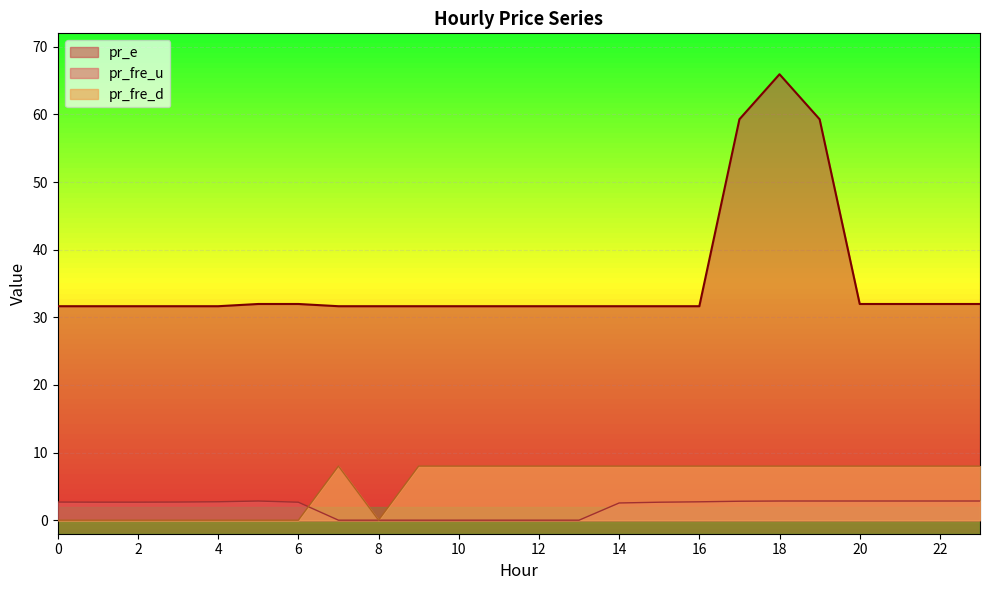

Reading right to left, what are all the values shown in this chart?

pr_fre_u: 23=2.8	22=2.8	21=2.8	20=2.8	19=2.8	18=2.8	17=2.8	16=2.7	15=2.7	14=2.5	13=0.0	12=0.0	11=0.0	10=0.0	9=0.0	8=0.0	7=0.0	6=2.7	5=2.8	4=2.7	3=2.7	2=2.7	1=2.7	0=2.7
pr_fre_d: 23=8.0	22=8.0	21=8.0	20=8.0	19=8.0	18=8.0	17=8.0	16=8.0	15=8.0	14=8.0	13=8.0	12=8.0	11=8.0	10=8.0	9=8.0	8=0.0	7=8.0	6=0.0	5=0.0	4=0.0	3=0.0	2=0.0	1=0.0	0=0.0
pr_e: 23=32.0	22=32.0	21=32.0	20=32.0	19=59.3	18=66.0	17=59.3	16=31.6	15=31.6	14=31.6	13=31.6	12=31.6	11=31.6	10=31.6	9=31.6	8=31.6	7=31.6	6=32.0	5=32.0	4=31.6	3=31.6	2=31.6	1=31.6	0=31.6